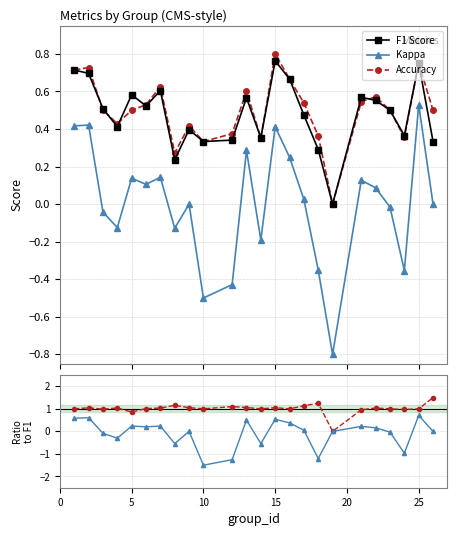

Does the chart display data point markers on the line(s)?

Yes